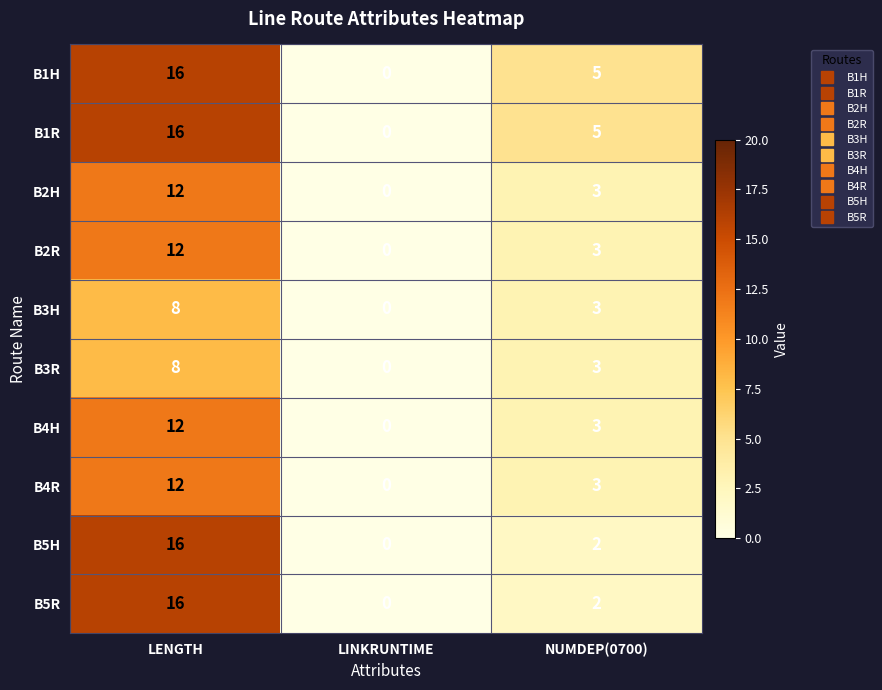

Count the B3R values in the range 0 to 8.

3